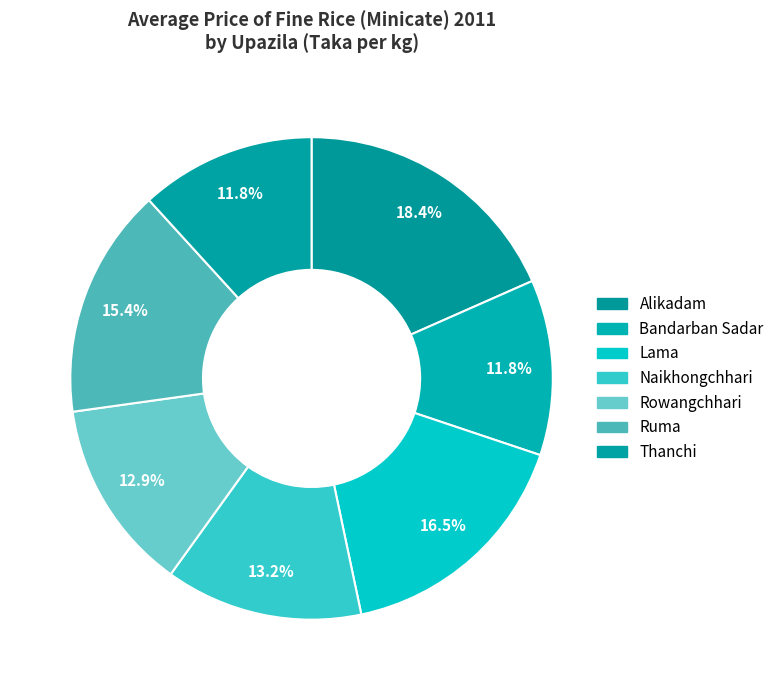

To the nearest percent, what percentage of the pie is Alikadam?

18%